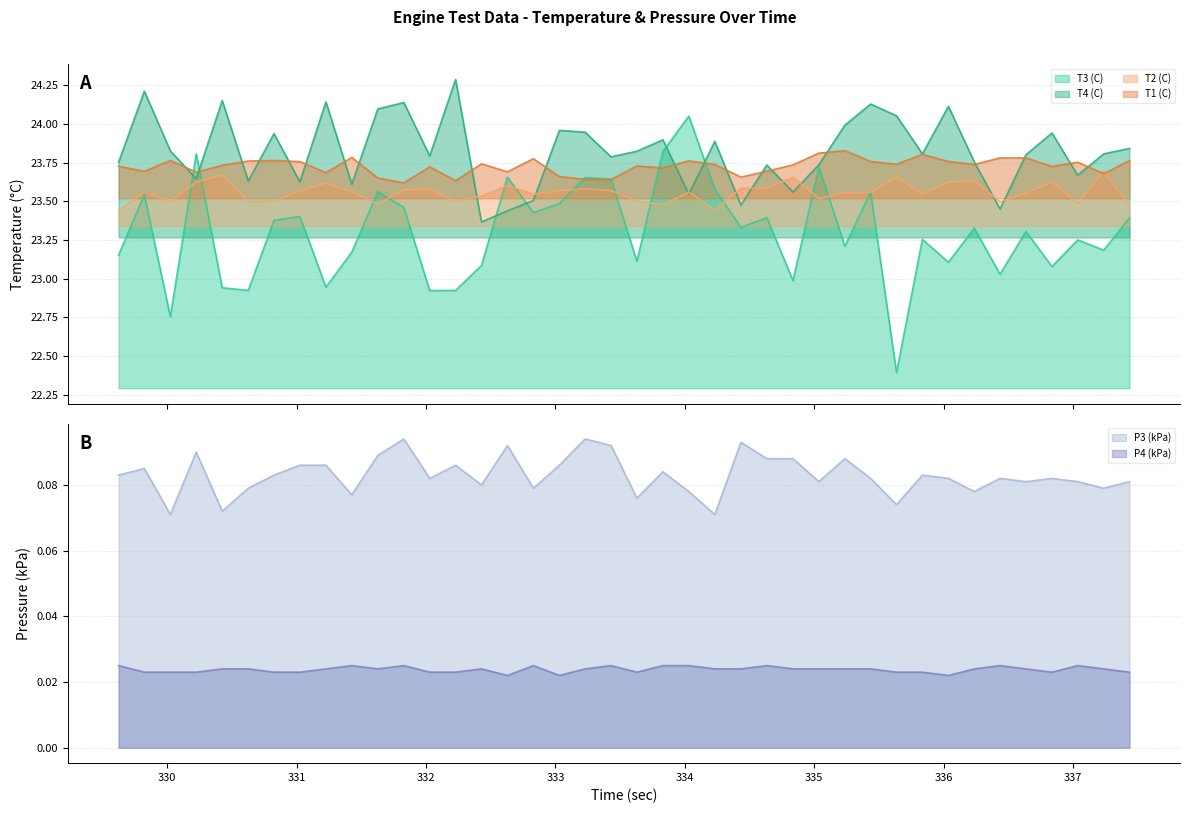

True or false: P4 (kPa) and P3 (kPa) cross at least once.

False